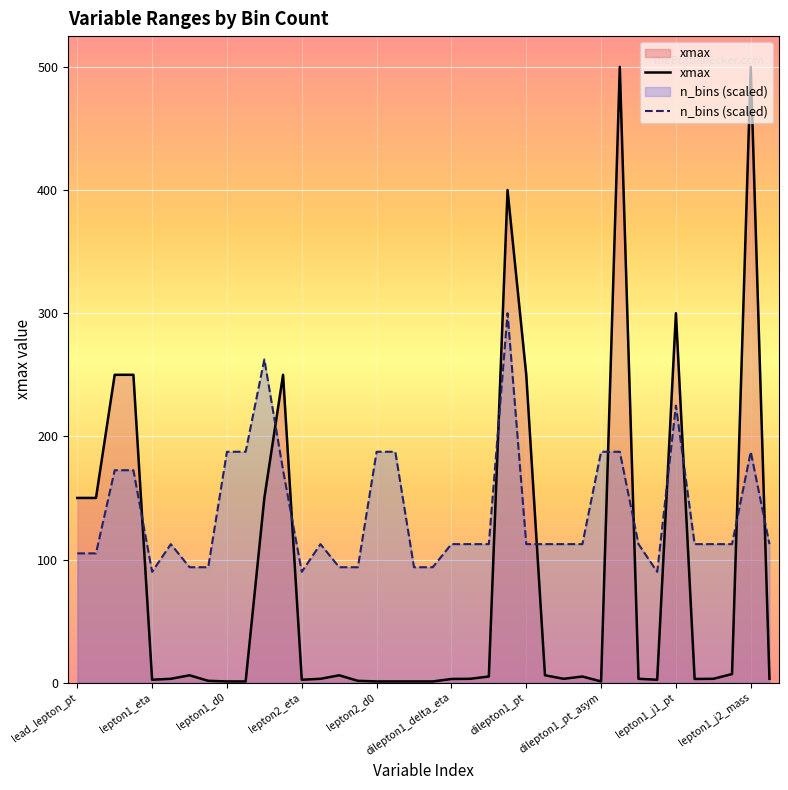

What is the difference between the second highest and minimum values in the n_bins (scaled) series?

172.5